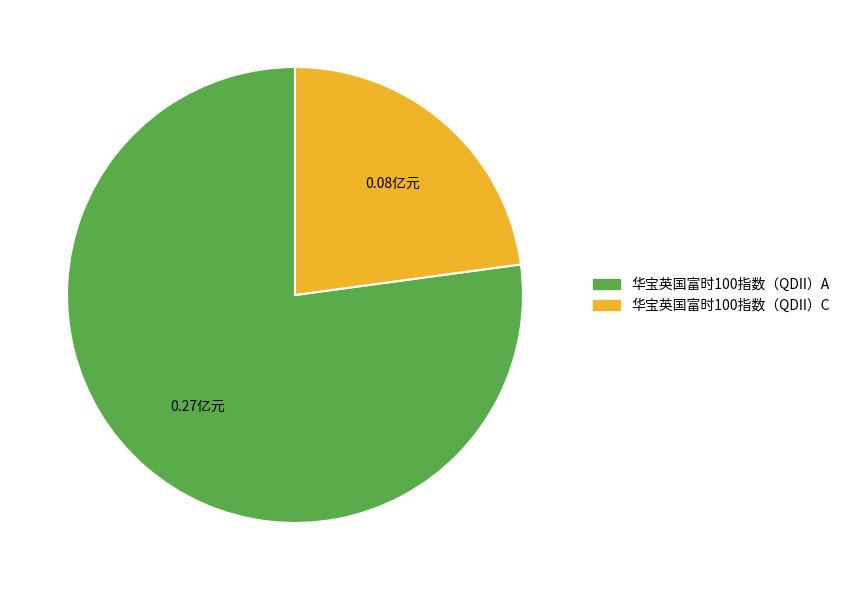

How many segments does this pie chart have?

2